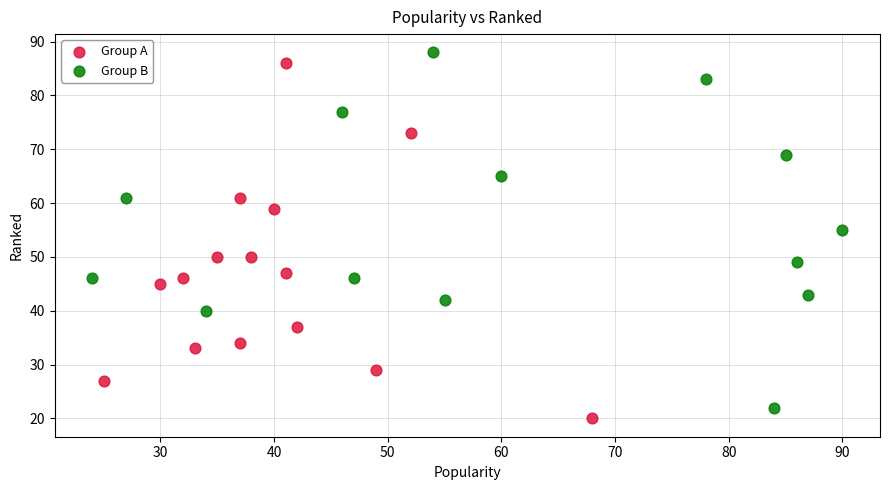

Which series contains the lowest Y value?

Group A